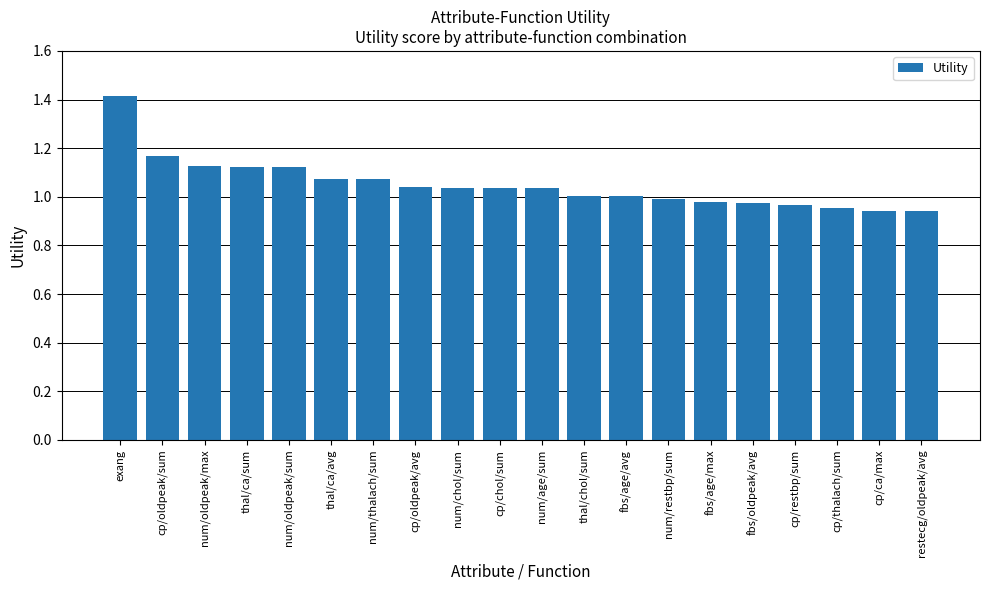

What is the label of the 14th bar from the right?

num/thalach/sum